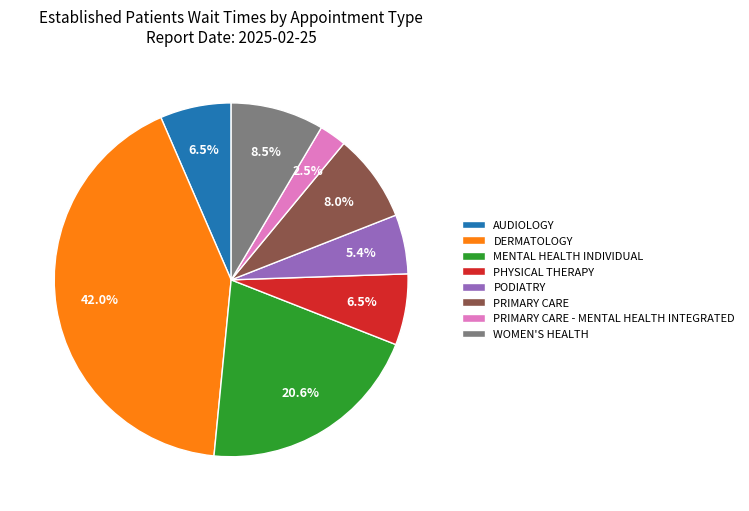

Is WOMEN'S HEALTH the majority of the pie?

No